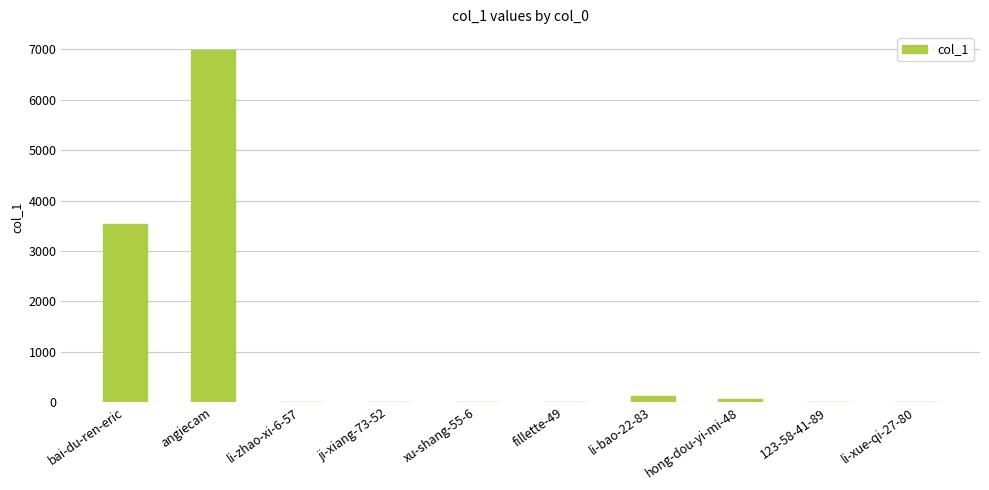

Approximately how many times larger is the value at li-bao-22-83 compared to fillette-49?

58.0